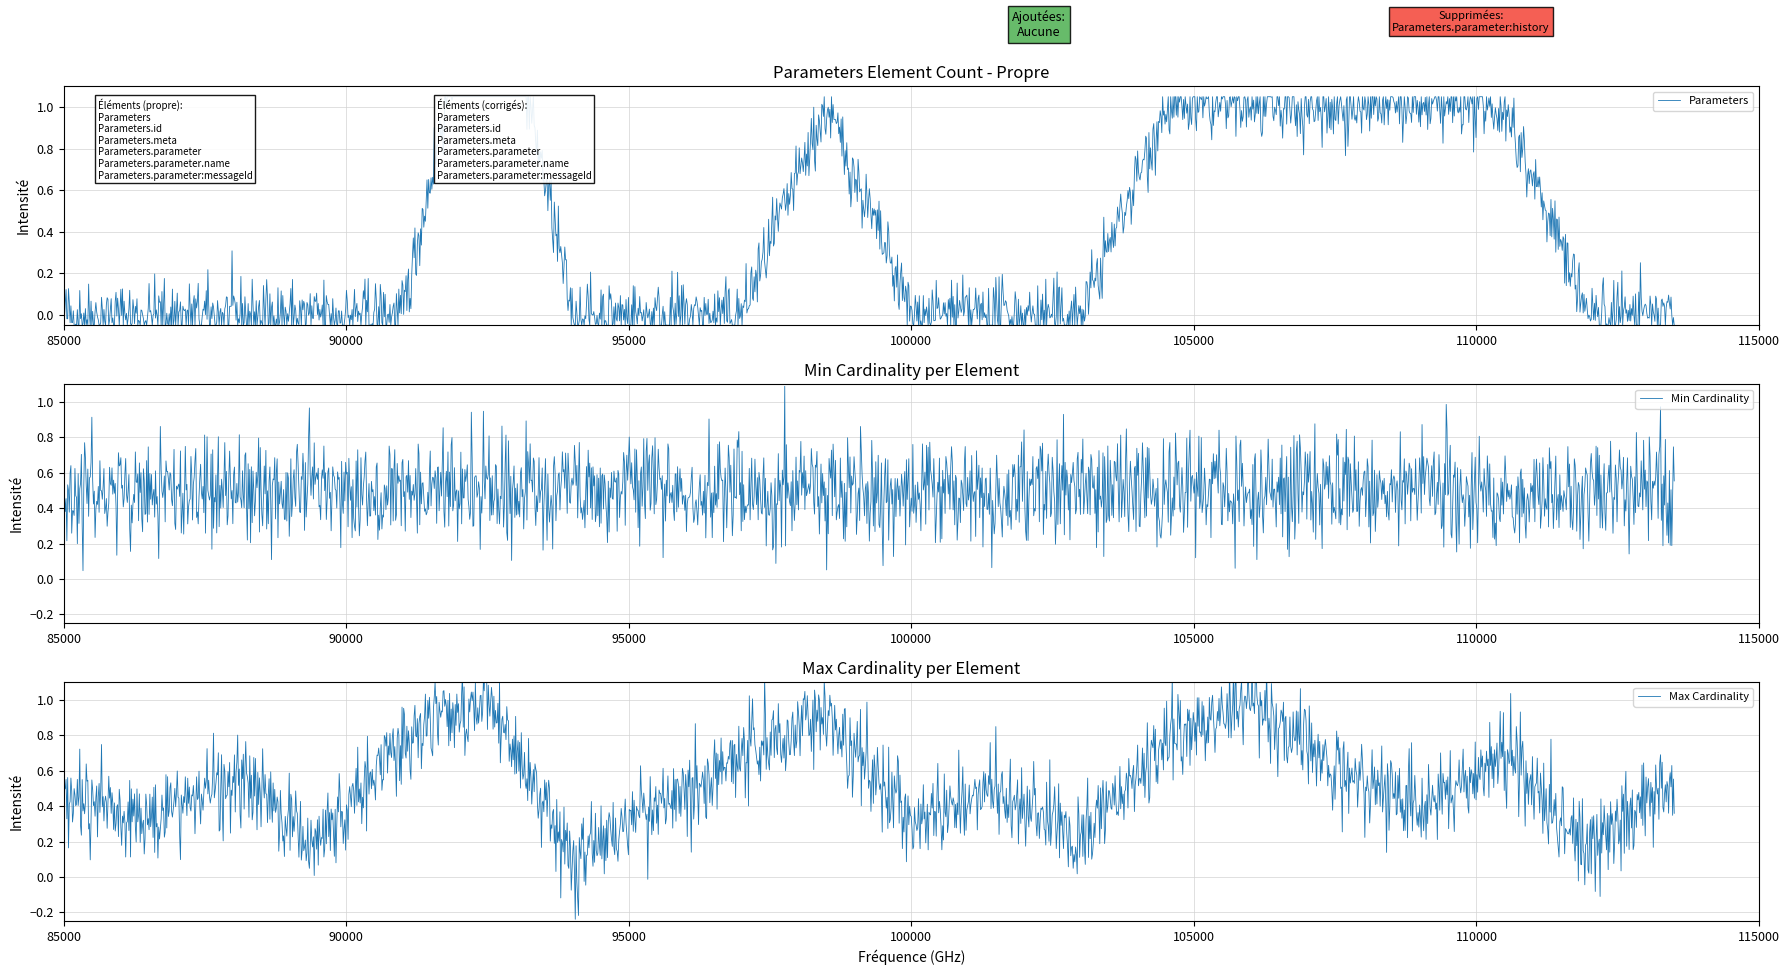

True or false: Parameters and Parameters.meta cross at least once.

False